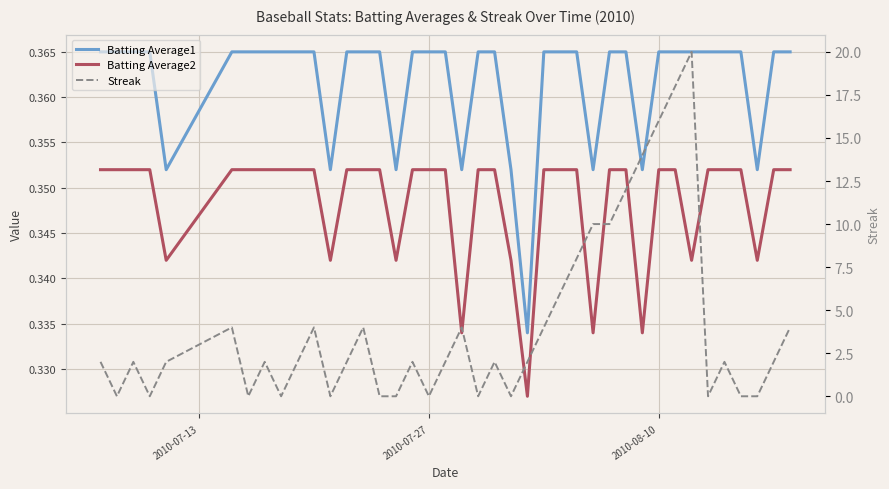

What is the highest value of the Batting Average2 series?

0.4